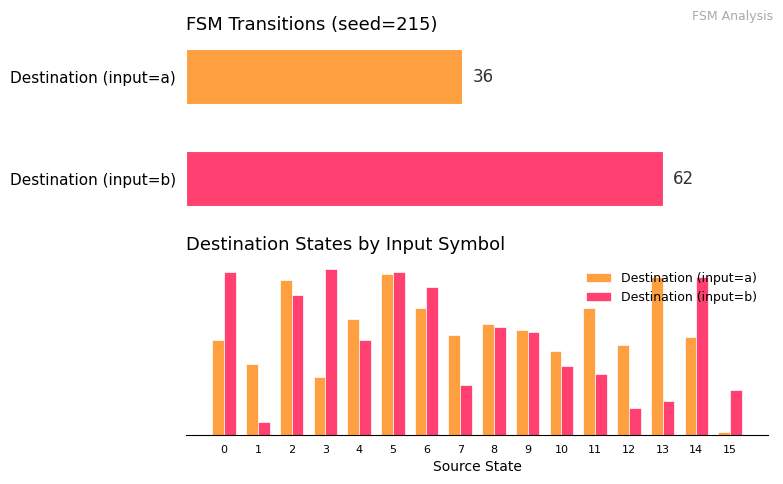

Which series has the largest total across all categories?

Destination (input=a)